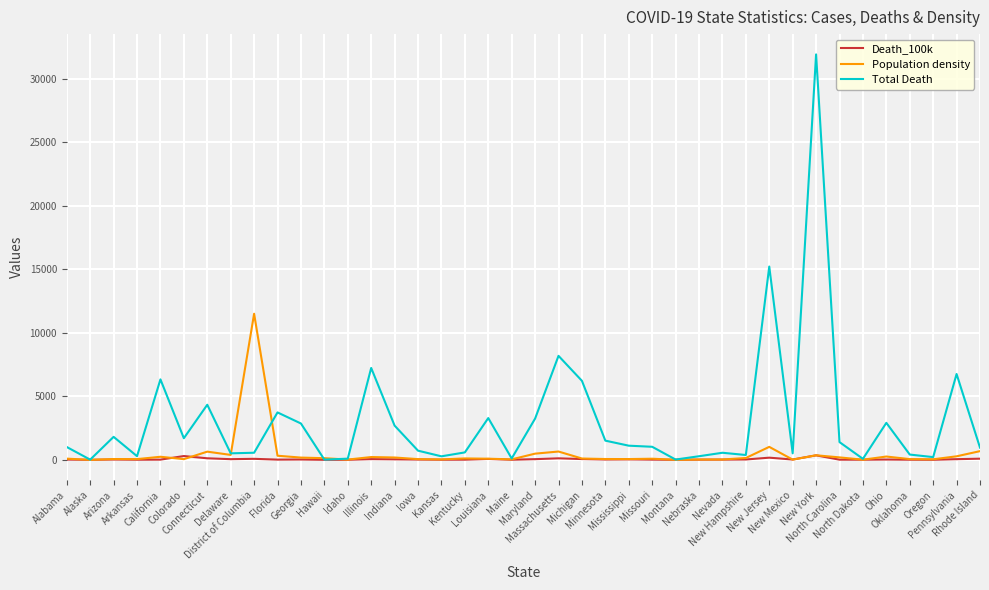

Does the chart have visible grid lines?

Yes